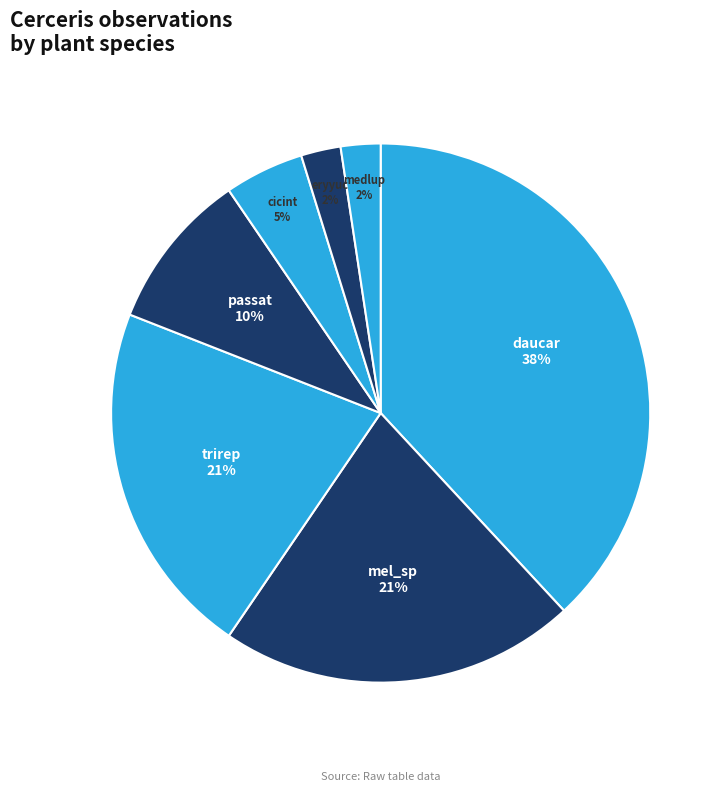

Count the number of slices in the pie.

7